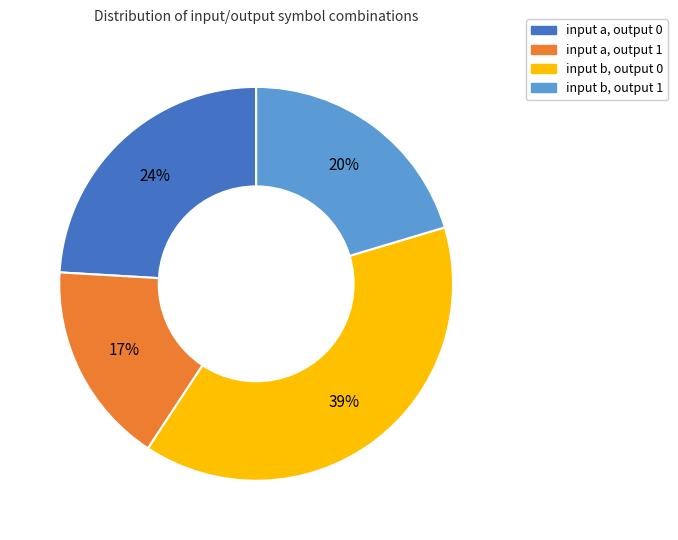

True or false: input a, output 0 accounts for 15% of the total.

False